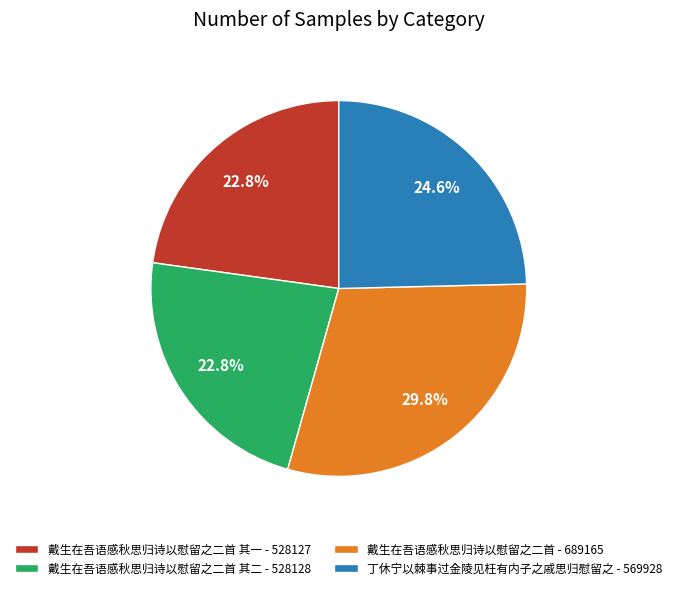

Is there any slice that represents more than half of the pie?

No